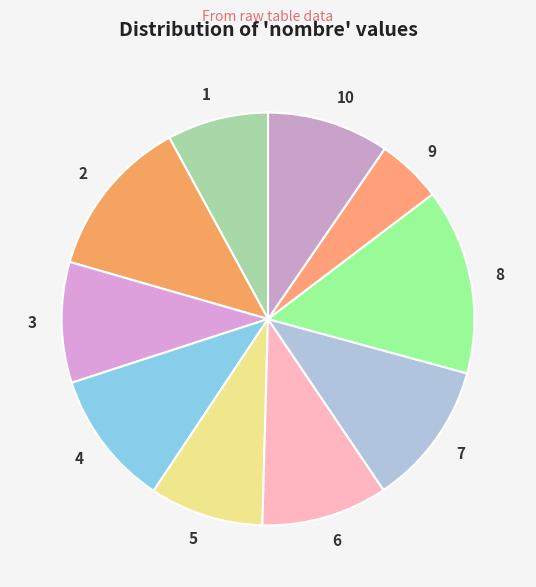

Is it true that 7 is 11% of the pie?

True